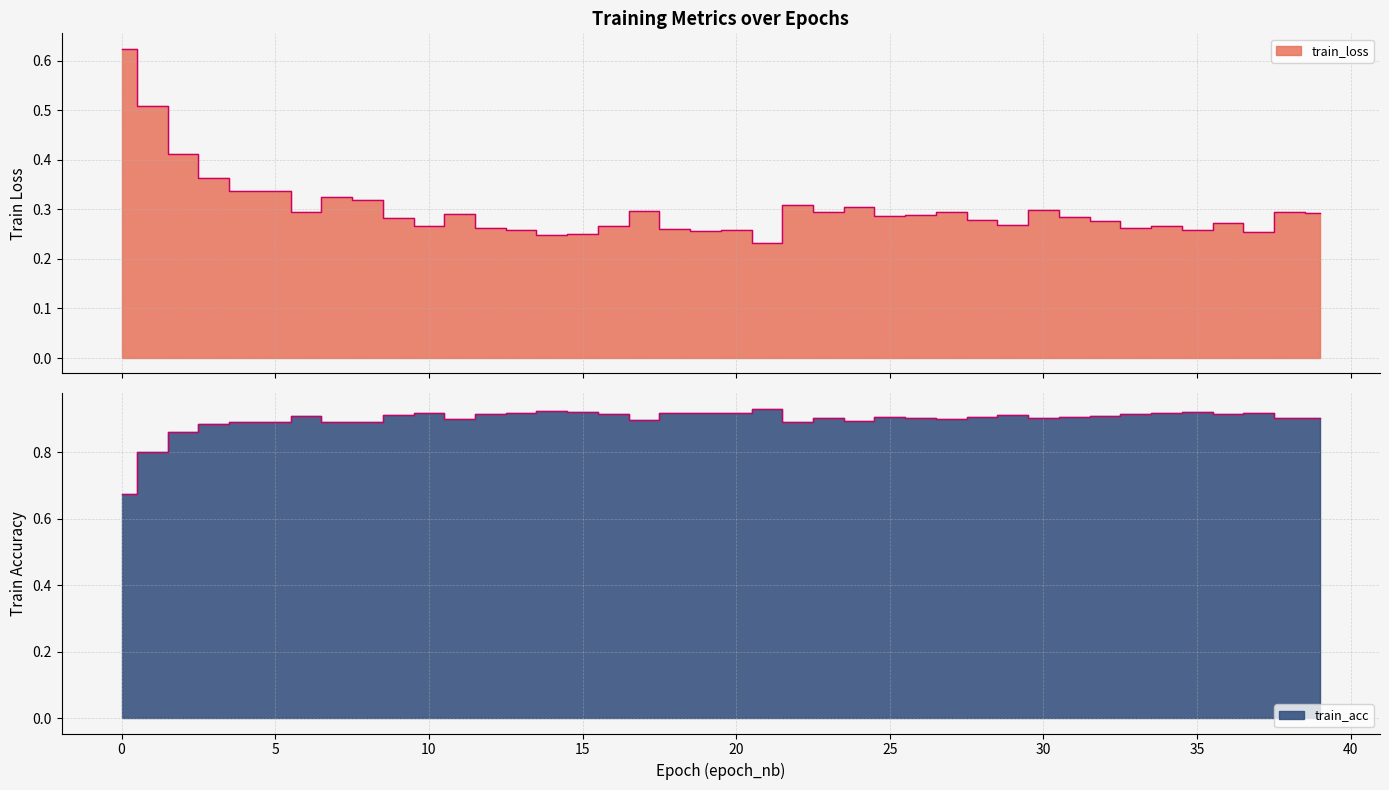

What is the difference between the highest and lowest values at 25?

0.6